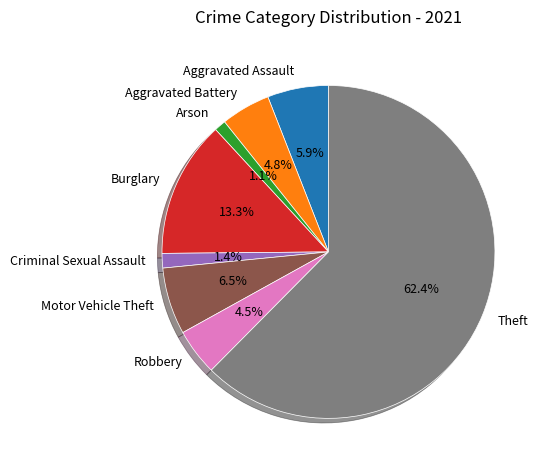

How many segments does this pie chart have?

8